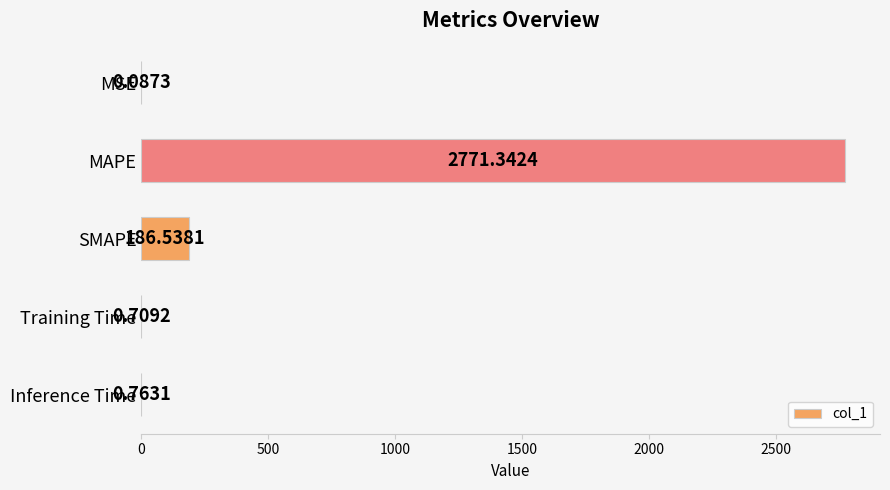

Count the number of categories in the chart.

5